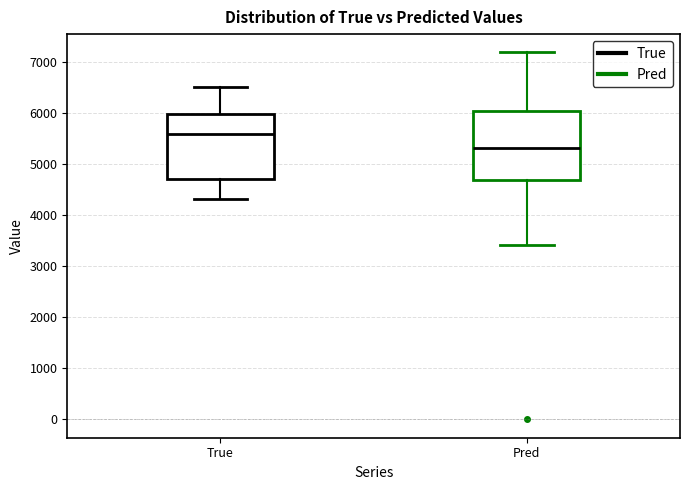

Reading left to right, read every box against the y-axis: the position of its median line, the range the box covers, and the ends of its whiskers. The values are not printed on the chart, so give them approximately, as read against the axis.

True: median 5600, box 4700 to 6000, whiskers 4300 to 6500
Pred: median 5300, box 4700 to 6000, whiskers 3400 to 7200